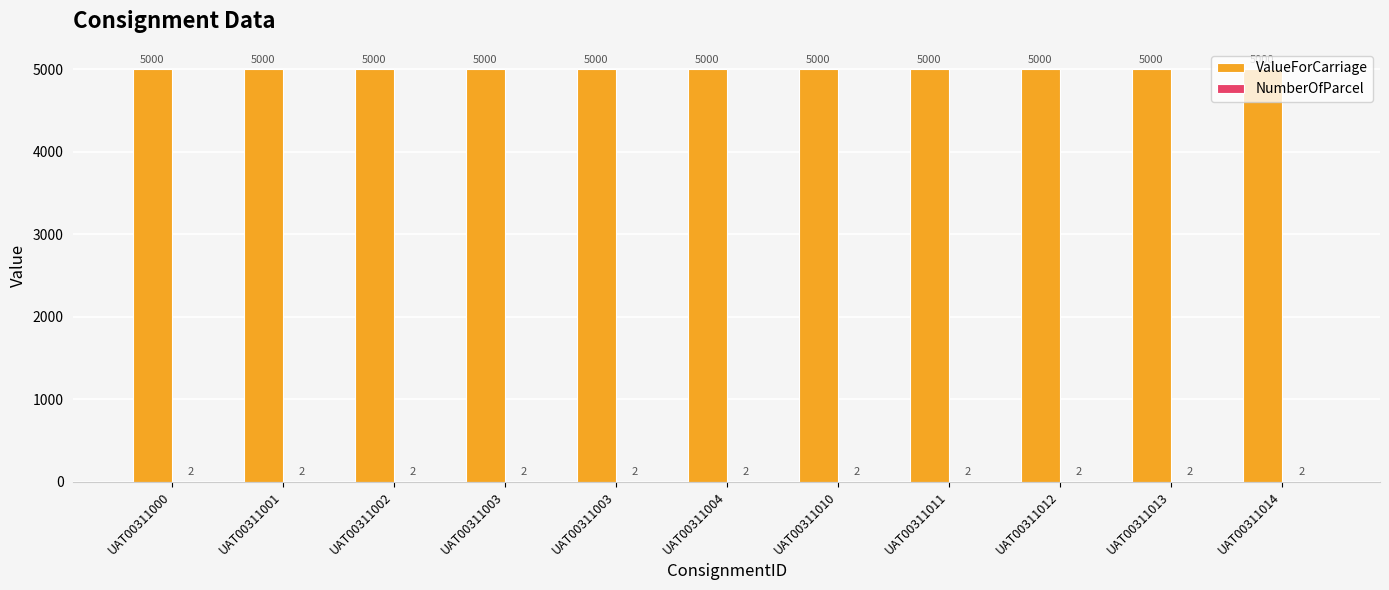

How many data points does each series have?

11